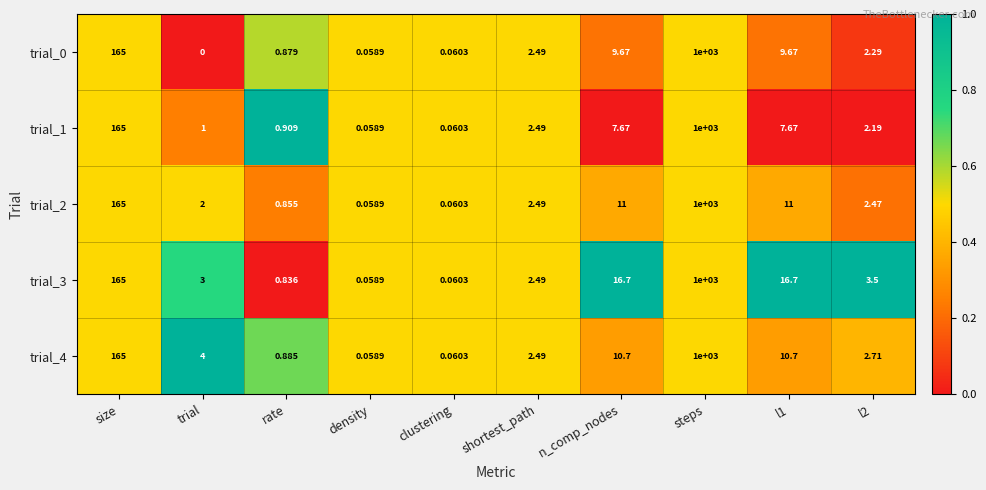

Which series has the widest spread of values?

trial_0